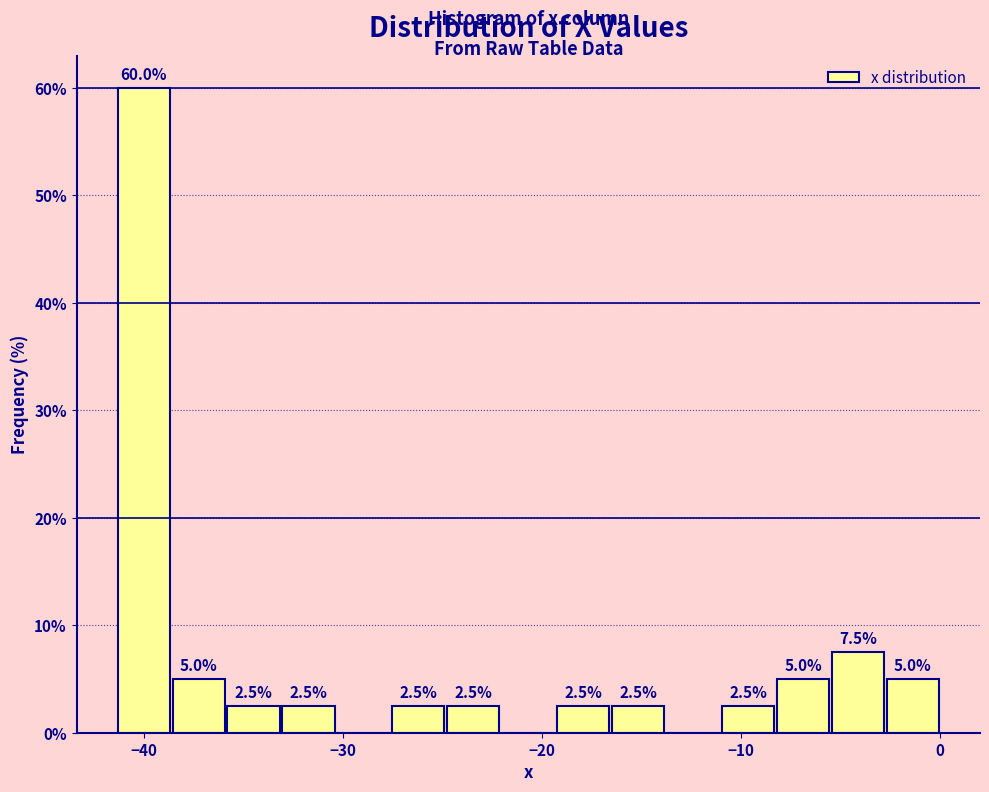

Read against the x-axis, roughly where is the centre of the tallest bar?

-40